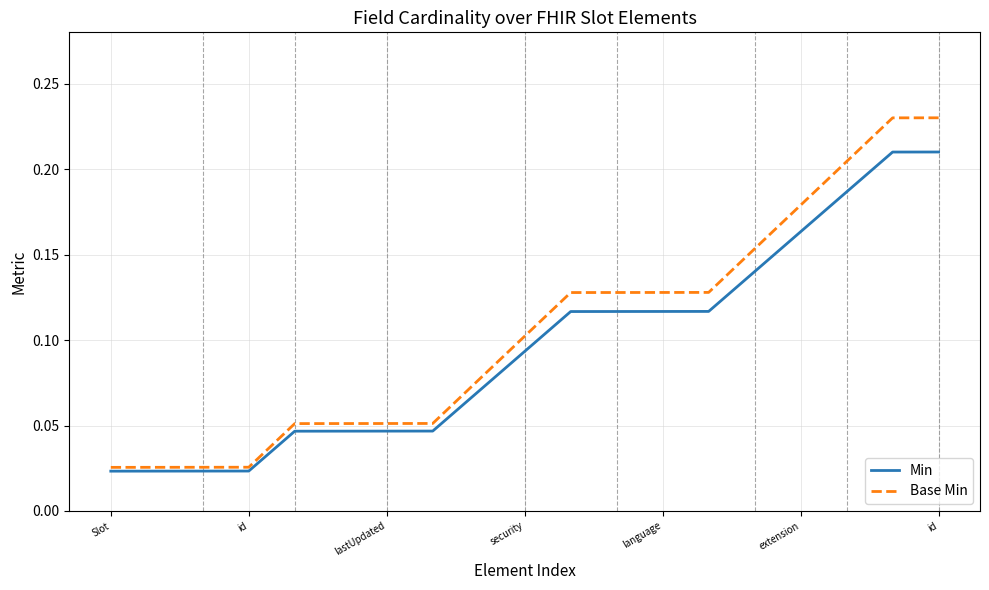

Which series has the widest spread of values?

Base Min